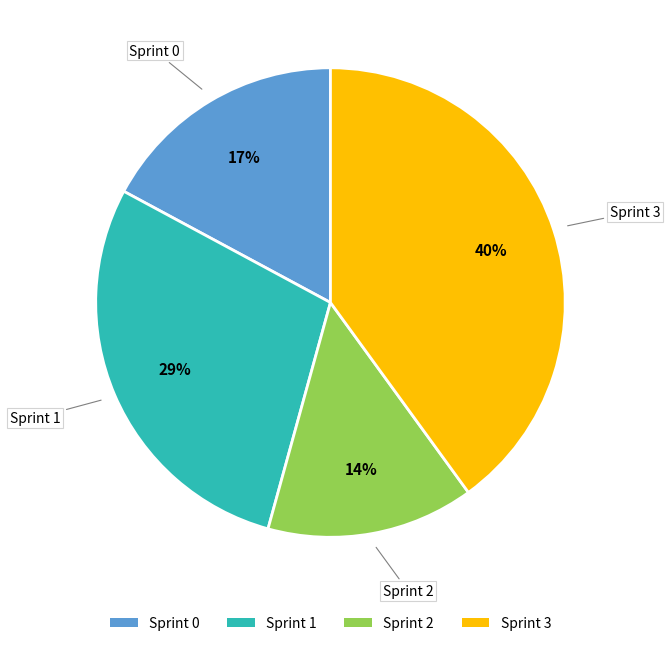

Is there any slice that represents more than half of the pie?

No